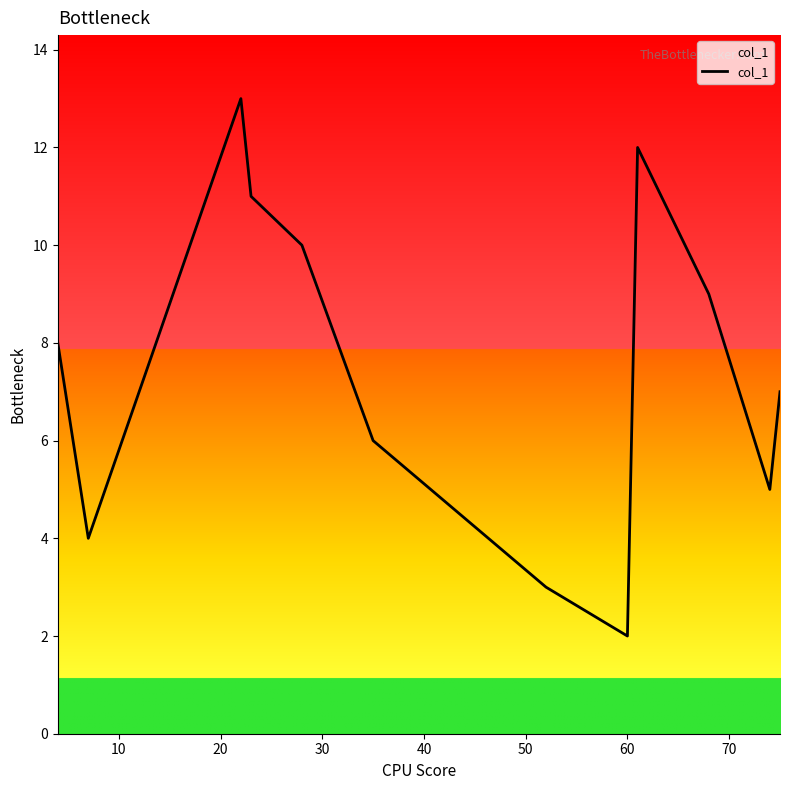

What is the minimum value shown in the chart?

2.0